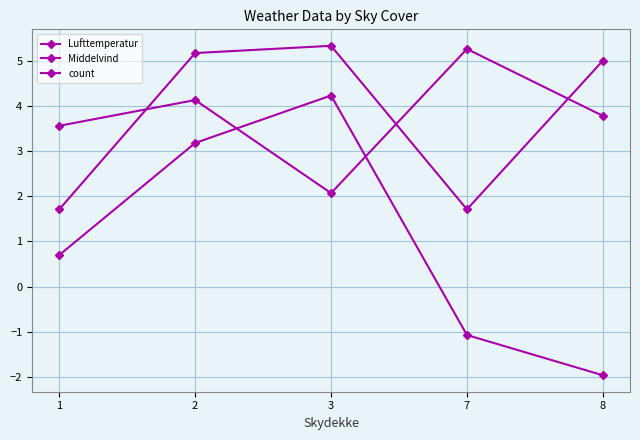

In Middelvind, how many points are lower than both neighbors (excluding endpoints)?

1